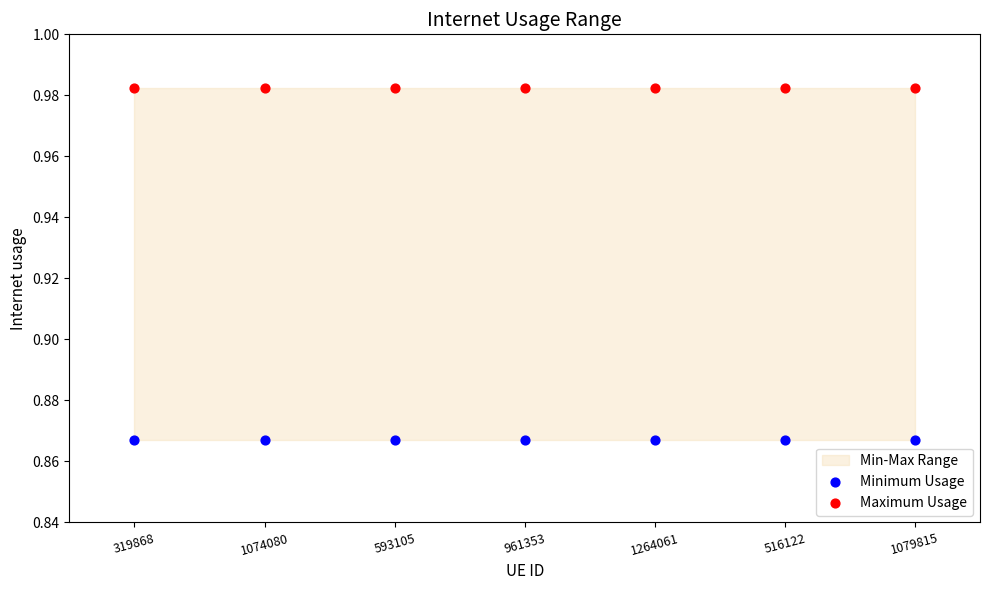

Which series contains the highest Y value?

Maximum Usage